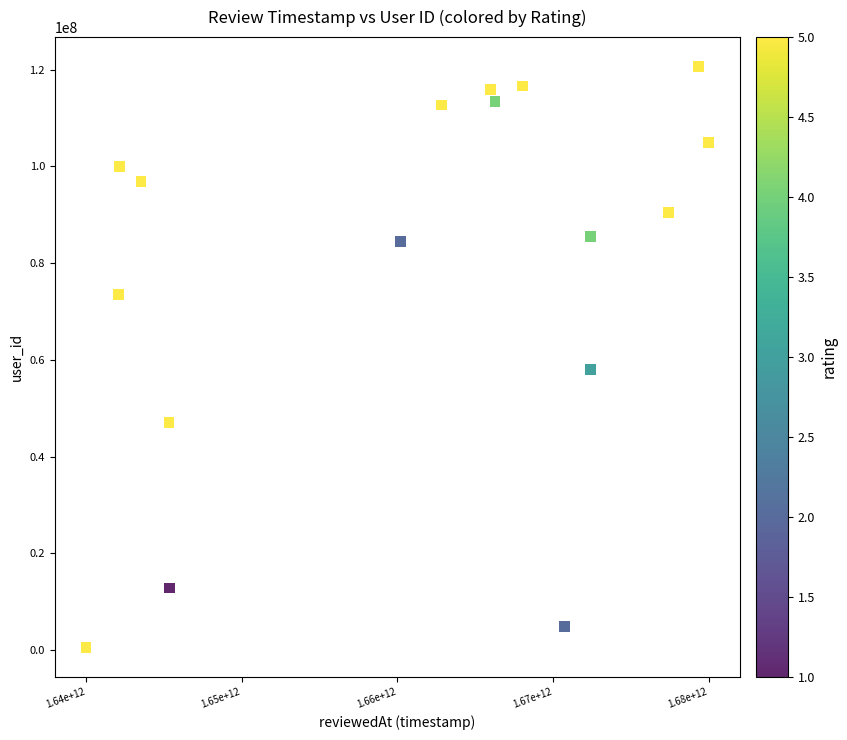

What Y value in the scatter plot is closest to 60619936?

57987024